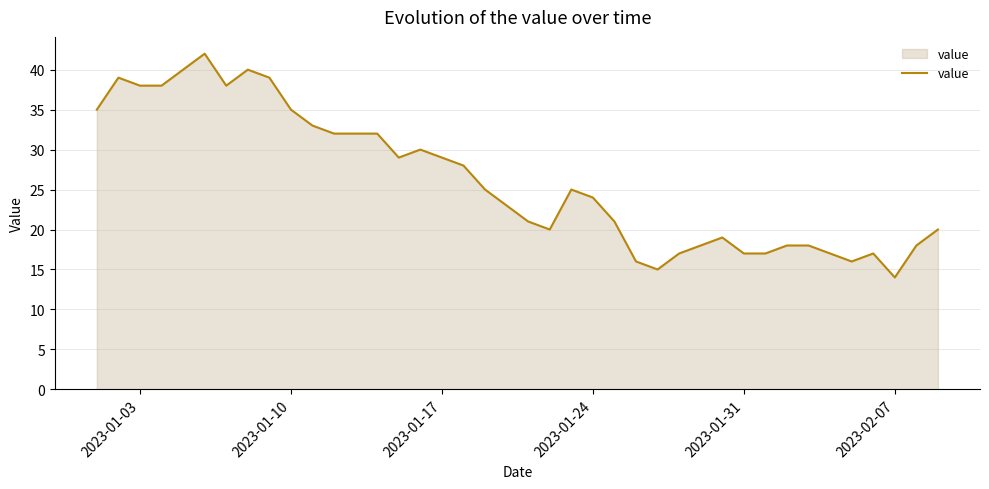

Does the chart have visible grid lines?

Yes